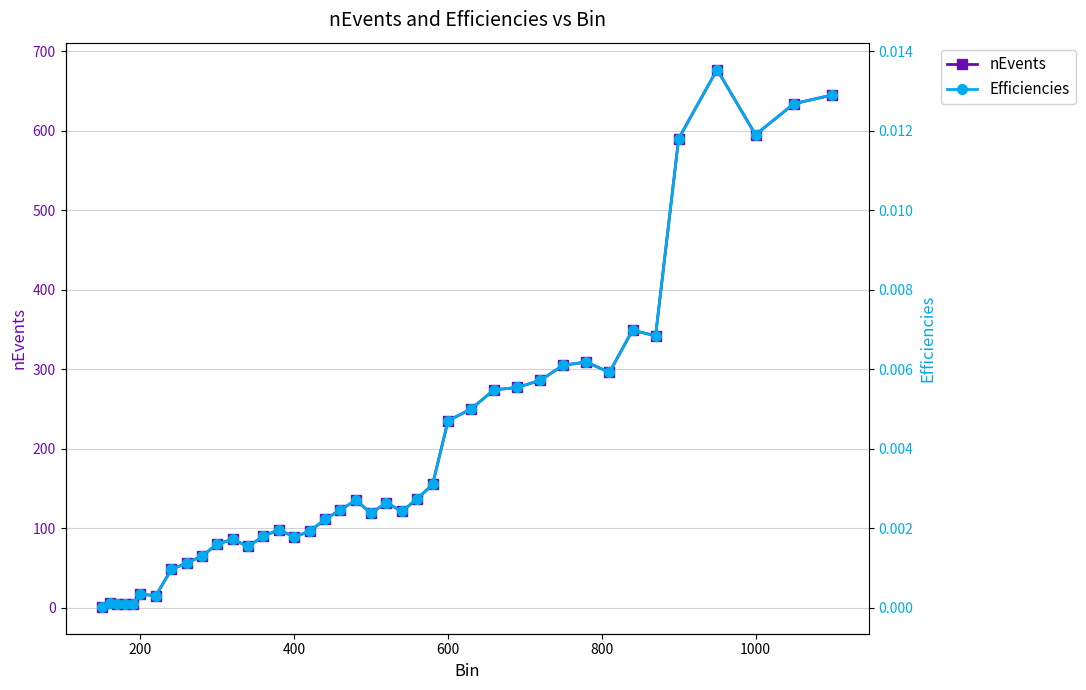

The value of nEvents at 30 is 471.6. True or false?

False